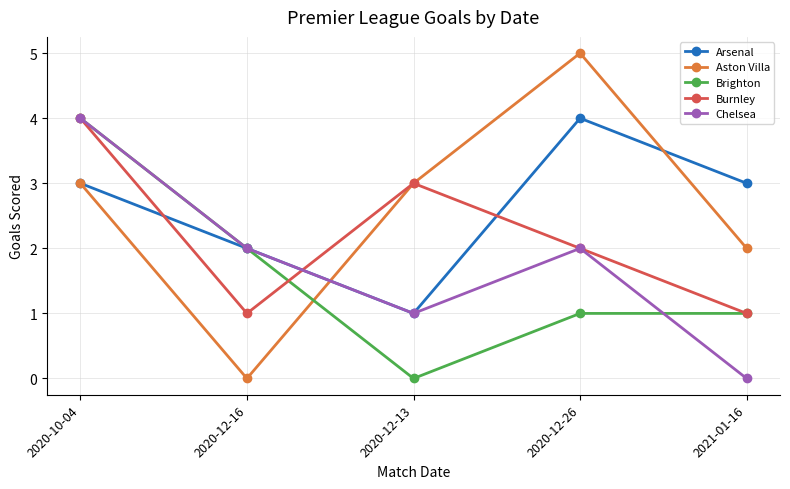

Is this an area chart (filled region under the line)?

No